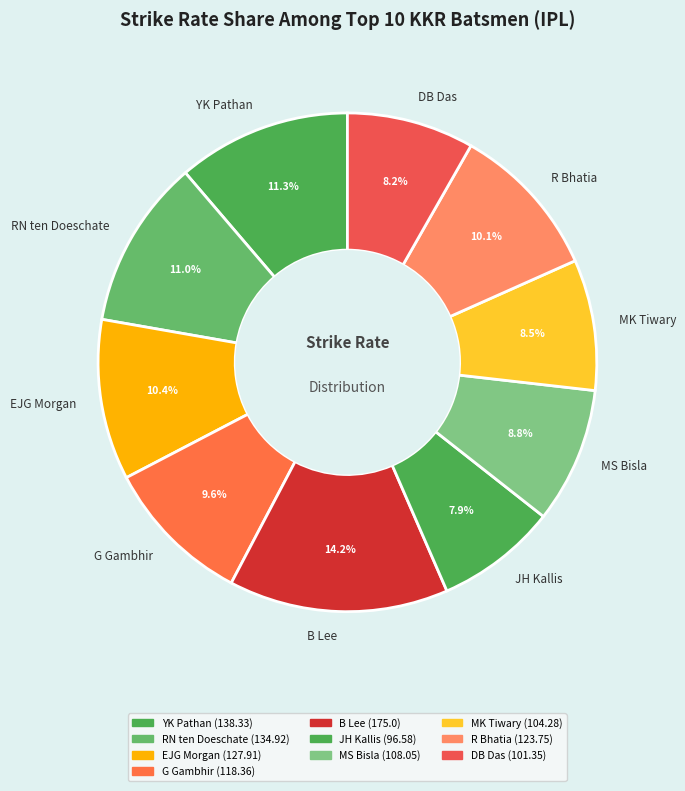

To the nearest percent, what is the difference between the EJG Morgan and MK Tiwary slice percentages?

2%